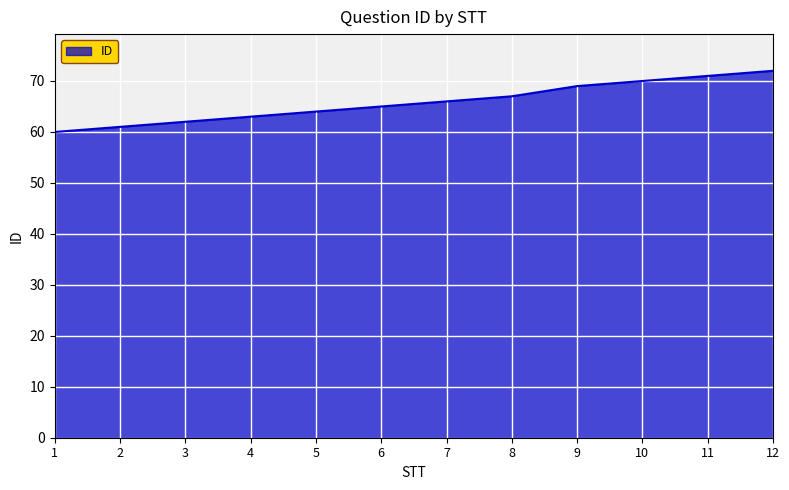

Approximately how many times larger is the value at 11 compared to 8?

1.1